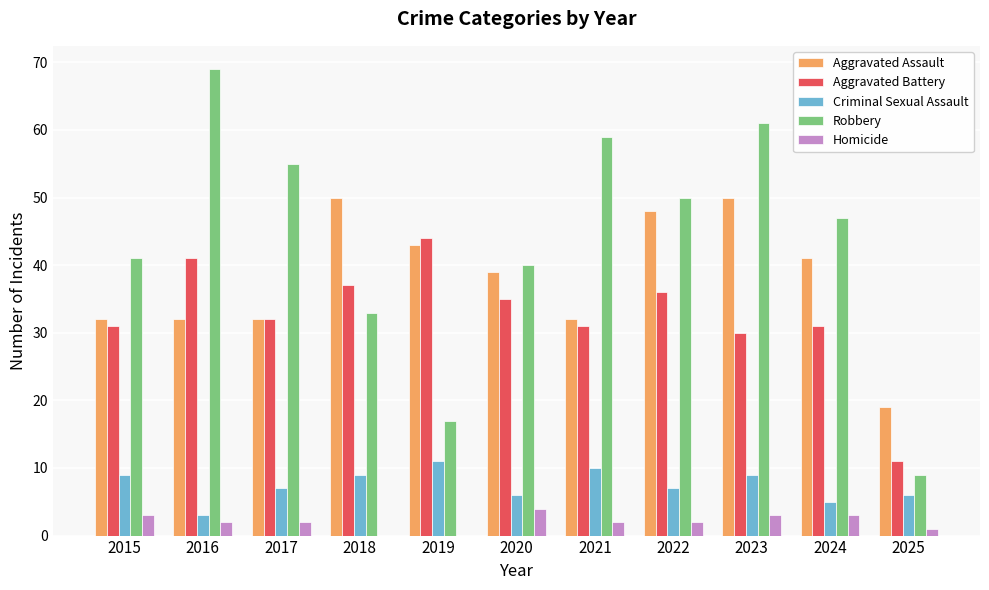

At which label does Criminal Sexual Assault first exceed 7?

2015